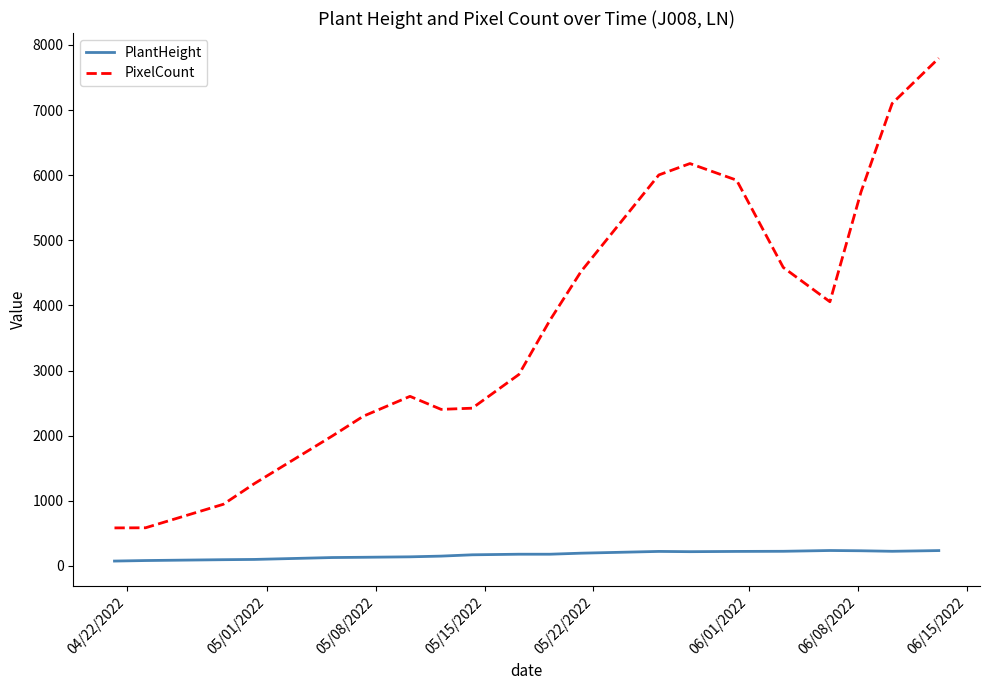

Count the number of categories in the chart.

20